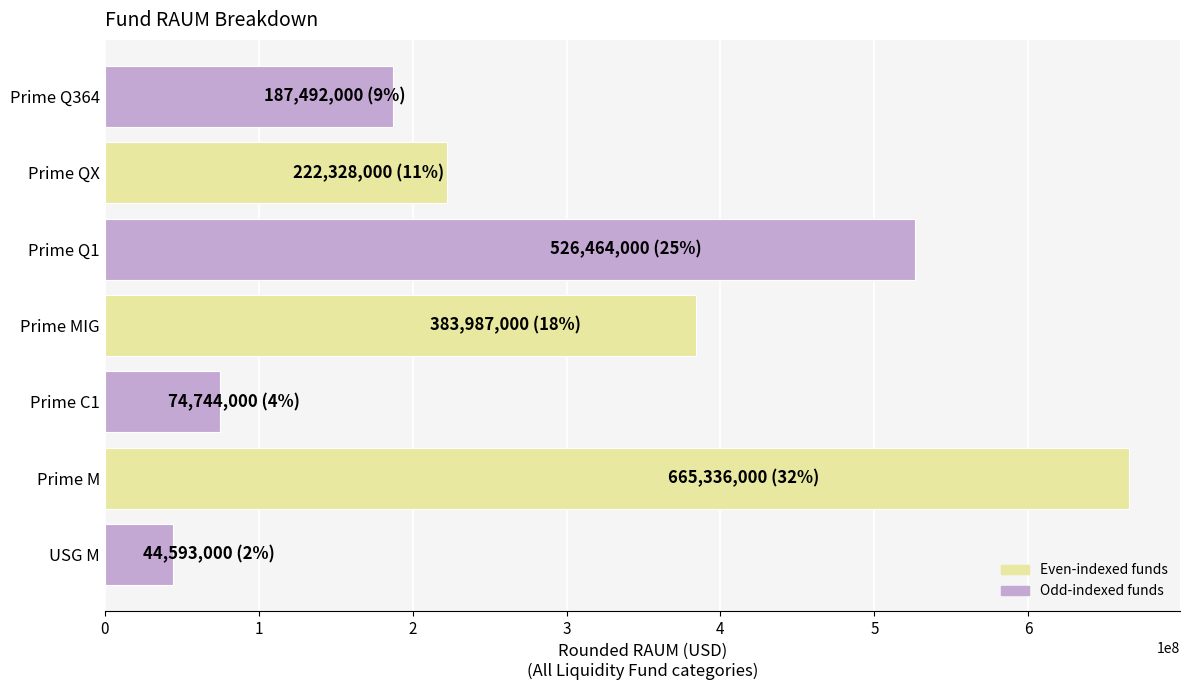

What is the difference between the maximum and minimum values?

620743000